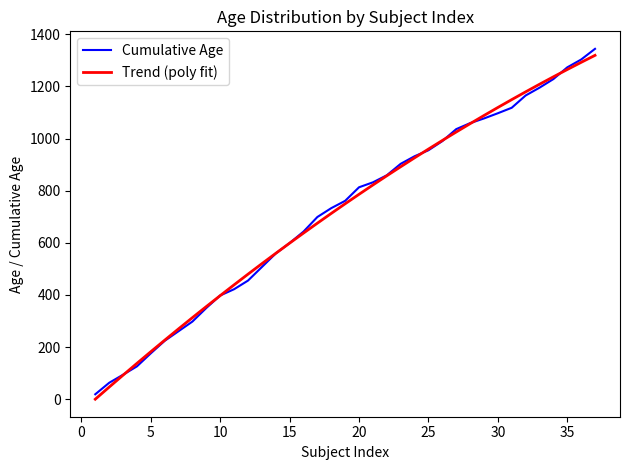

What is the maximum value shown in the chart?

1344.0